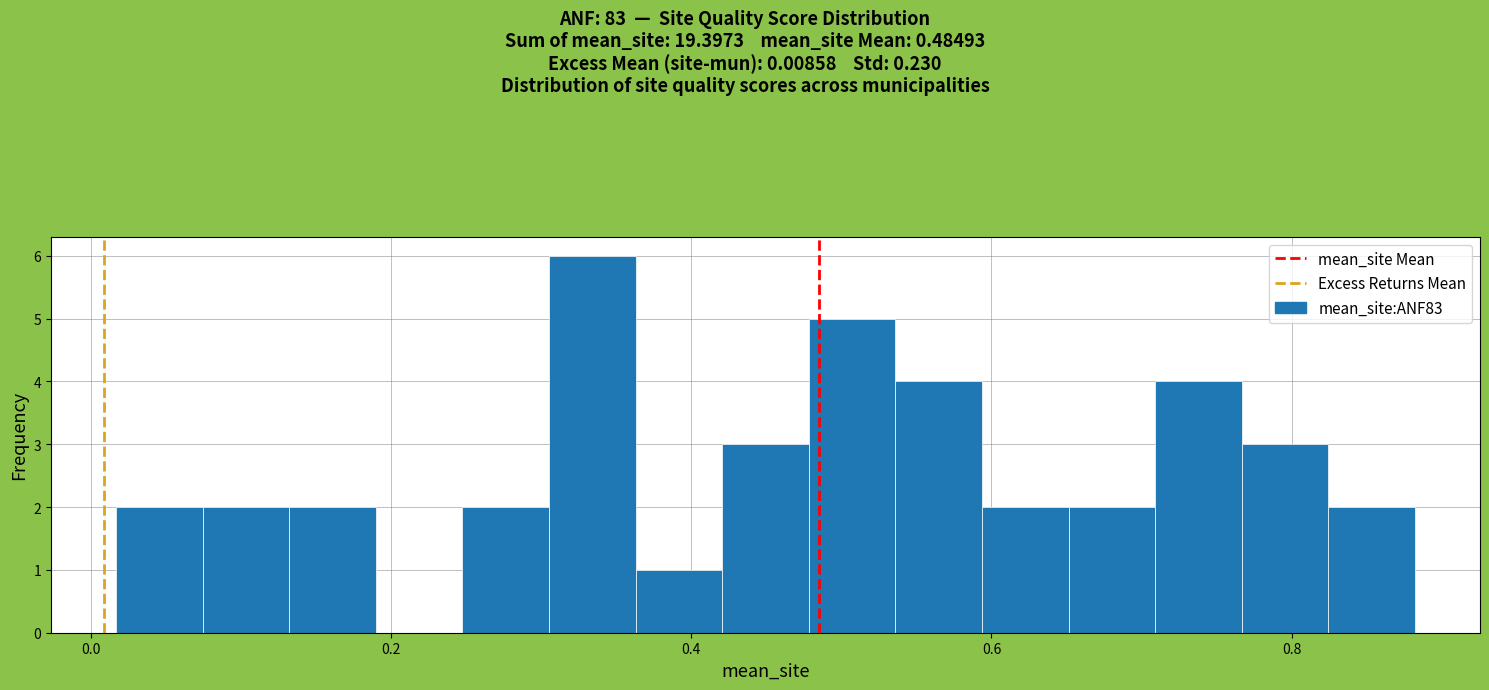

Around what value on the x-axis is the tallest bar? Give the approximate position of its centre, as read against the axis.

0.34